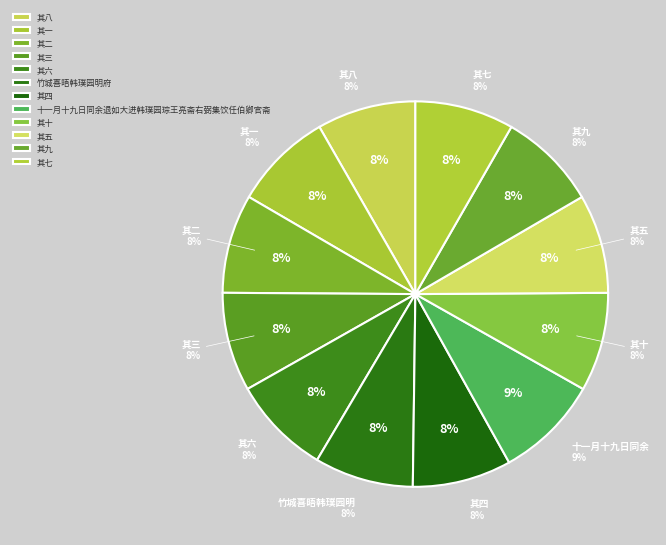

Is there a majority slice in this chart?

No